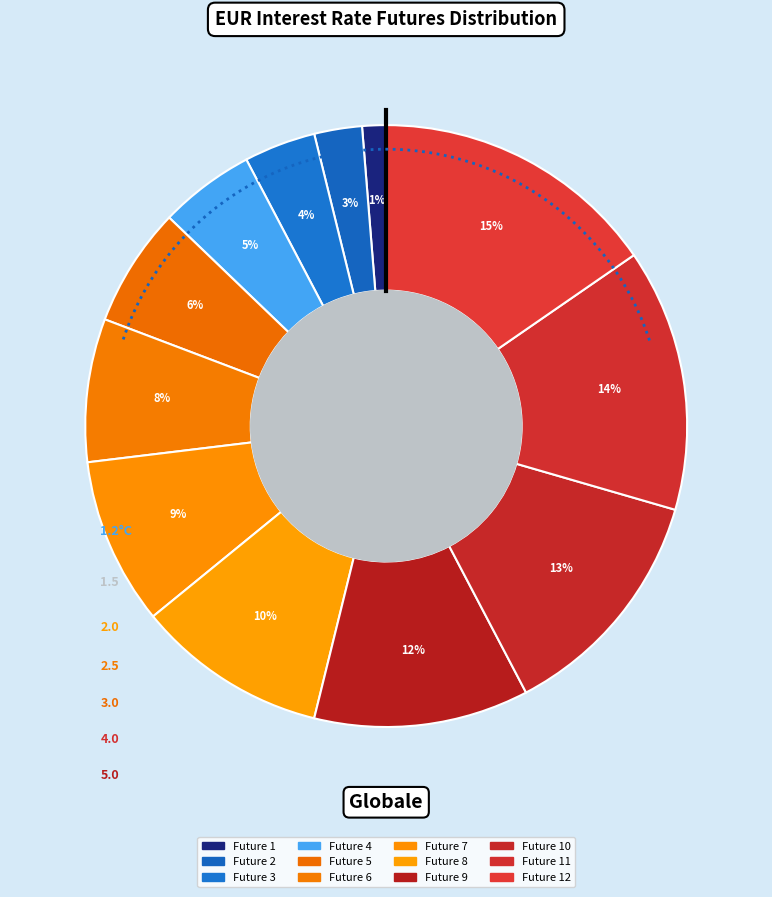

True or false: 4 accounts for 5% of the total.

True